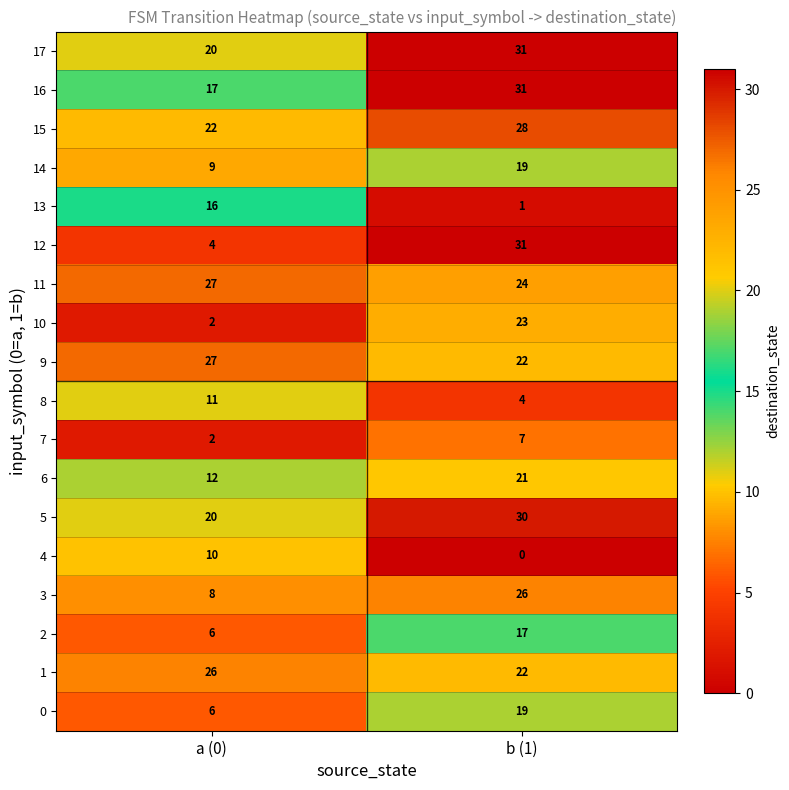

What is the total value across all series at a (0)?

245